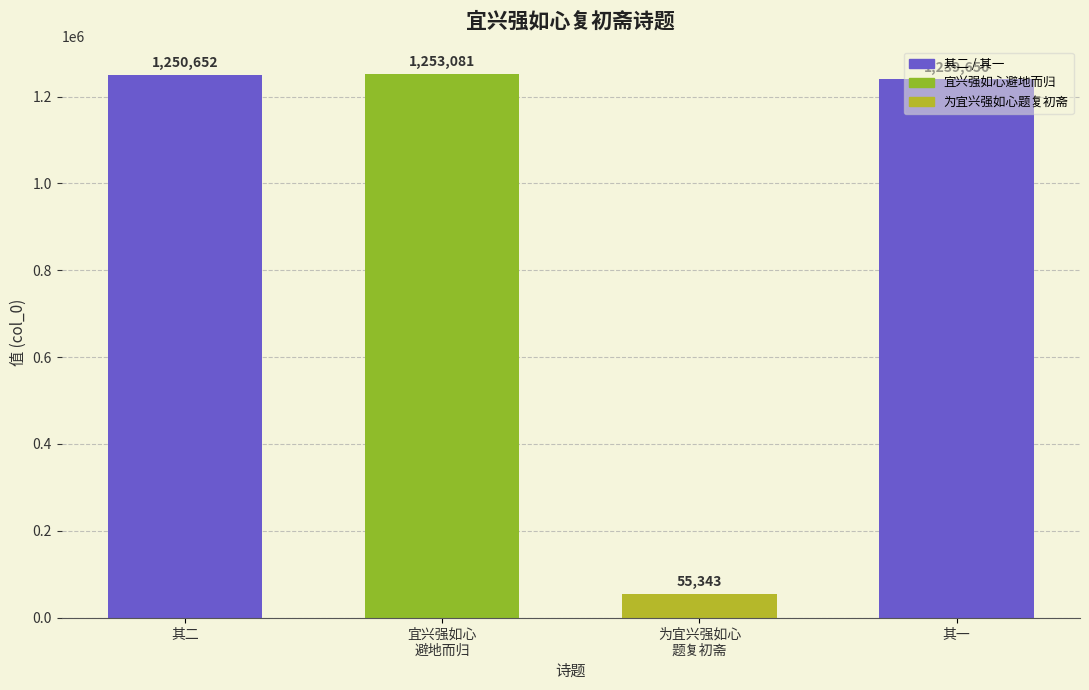

What is the average value?

949682